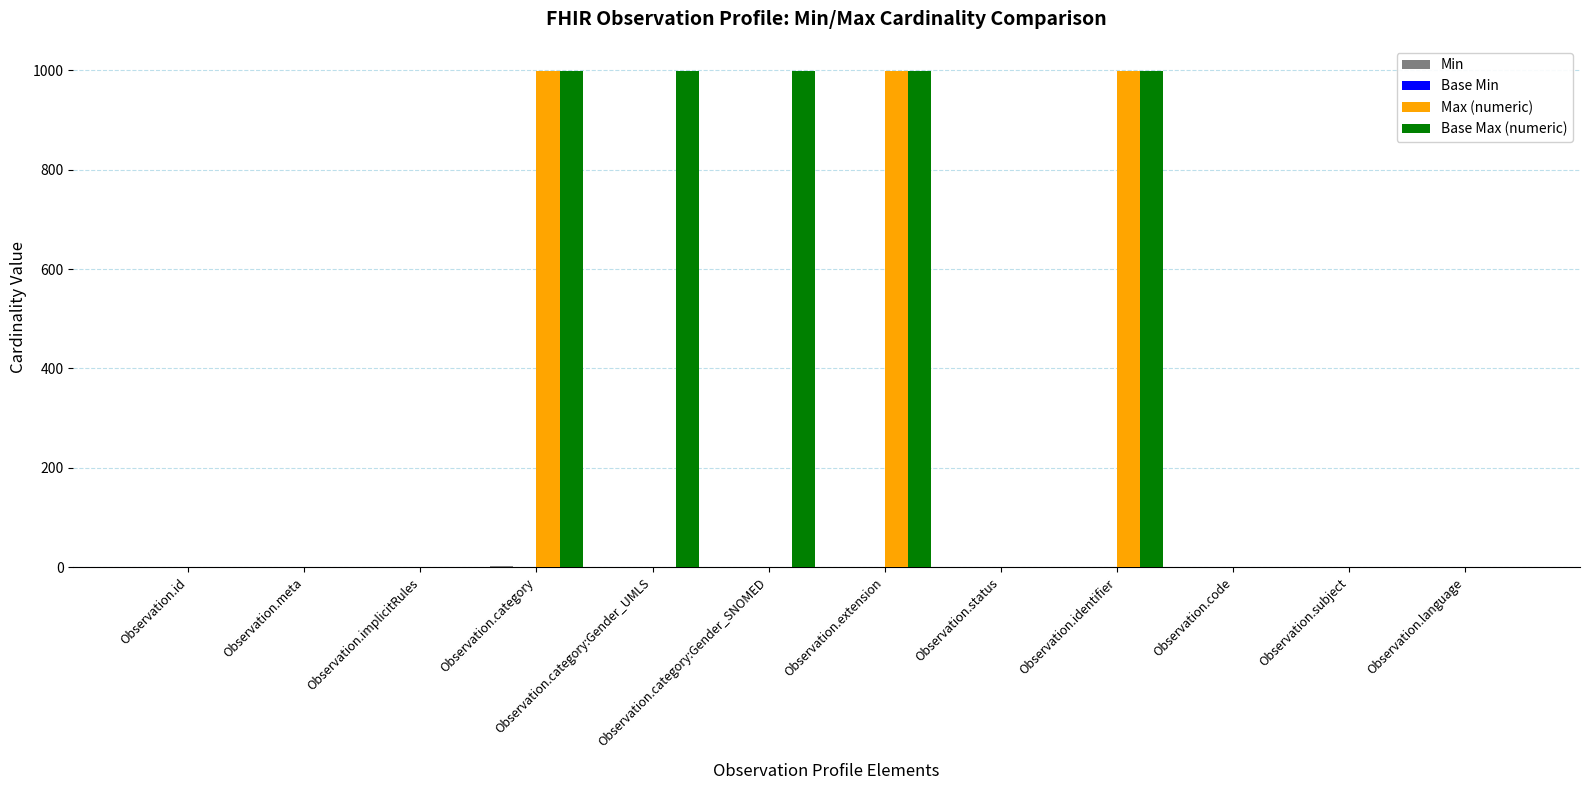

What is the highest value of the Max (numeric) series?

999